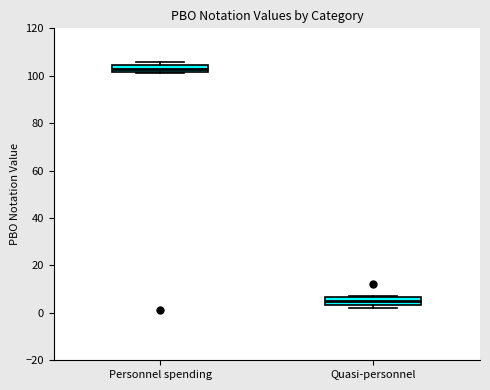

Where is the lower edge of the box for Quasi-personnel on the y-axis? The values are not printed on the chart, so give them approximately, as read against the axis.

4